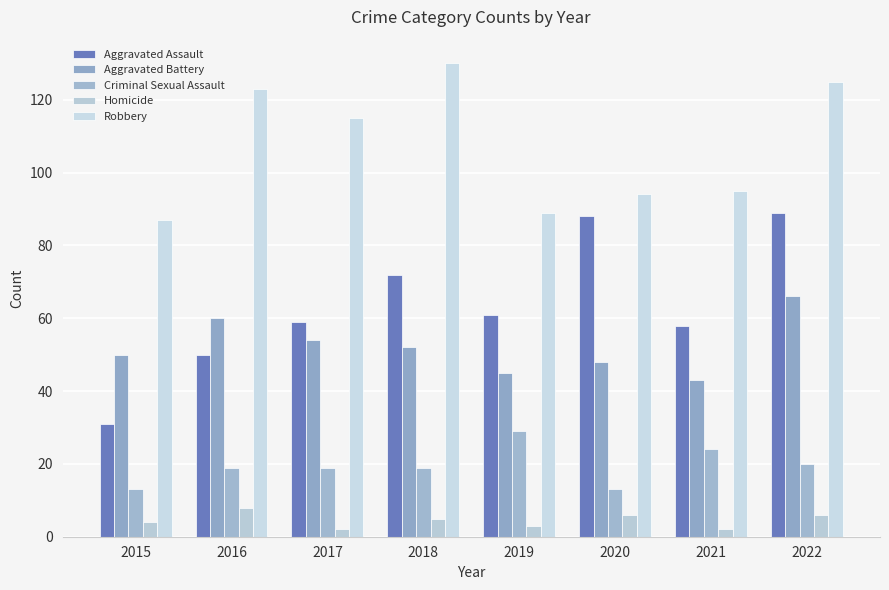

True or false: Homicide has a value of 4 at 2020.

False